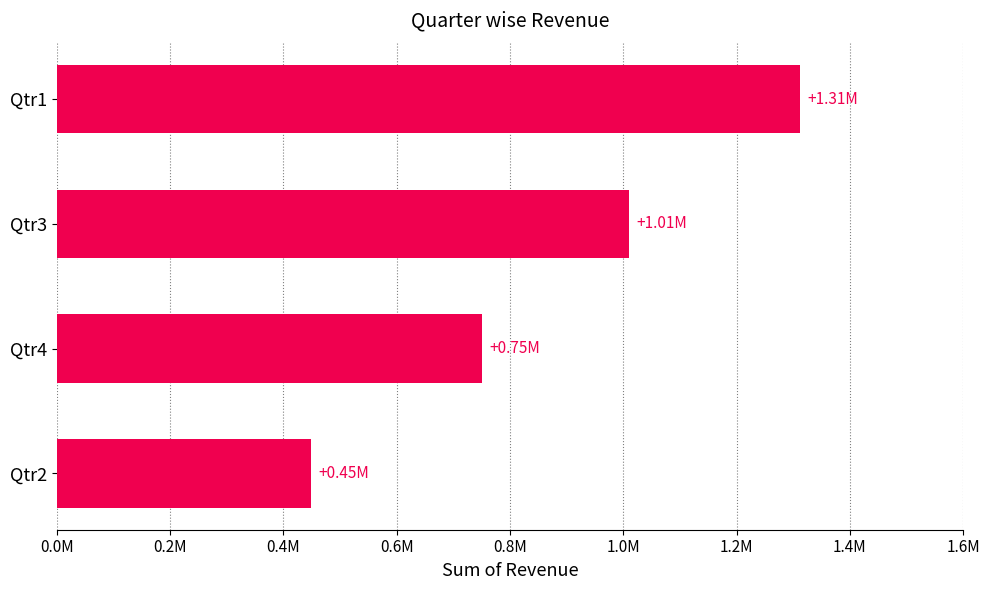

Are the bars horizontal?

Yes